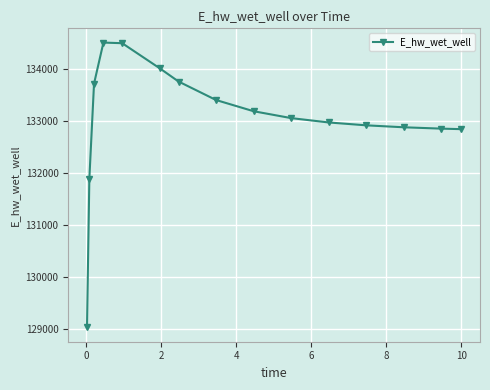

What is the average value?

133033.6